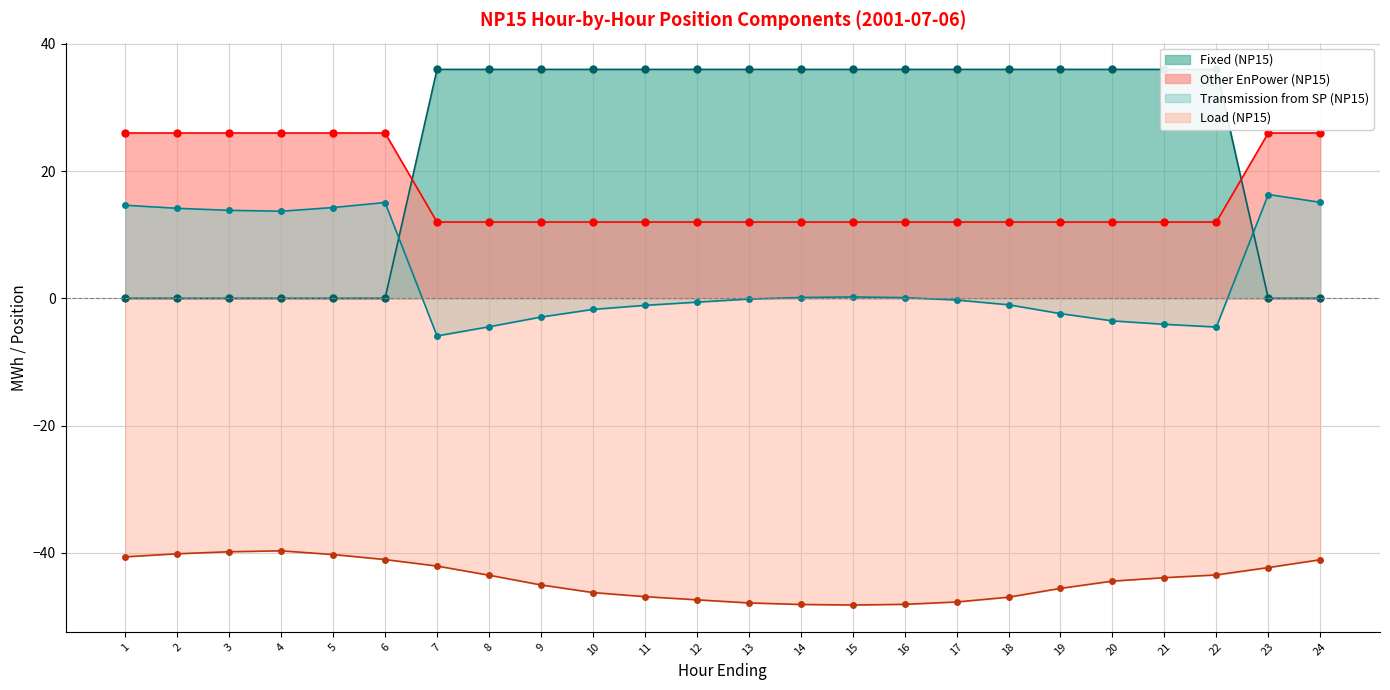

Reading left to right, list all the values displayed in this chart.

Fixed (NP15): 1=0.0	2=0.0	3=0.0	4=0.0	5=0.0	6=0.0	7=36.0	8=36.0	9=36.0	10=36.0	11=36.0	12=36.0	13=36.0	14=36.0	15=36.0	16=36.0	17=36.0	18=36.0	19=36.0	20=36.0	21=36.0	22=36.0	23=0.0	24=0.0
Transmission from SP (NP15): 1=14.6	2=14.2	3=13.8	4=13.7	5=14.3	6=15.1	7=-5.9	8=-4.5	9=-2.9	10=-1.7	11=-1.1	12=-0.6	13=-0.1	14=0.1	15=0.2	16=0.1	17=-0.3	18=-1.0	19=-2.4	20=-3.5	21=-4.1	22=-4.5	23=16.3	24=15.1
Other EnPower (NP15): 1=26.0	2=26.0	3=26.0	4=26.0	5=26.0	6=26.0	7=12.0	8=12.0	9=12.0	10=12.0	11=12.0	12=12.0	13=12.0	14=12.0	15=12.0	16=12.0	17=12.0	18=12.0	19=12.0	20=12.0	21=12.0	22=12.0	23=26.0	24=26.0
Load (NP15): 1=-40.6	2=-40.2	3=-39.8	4=-39.7	5=-40.3	6=-41.1	7=-42.1	8=-43.5	9=-45.1	10=-46.3	11=-46.9	12=-47.4	13=-47.9	14=-48.1	15=-48.2	16=-48.1	17=-47.7	18=-47.0	19=-45.6	20=-44.5	21=-43.9	22=-43.5	23=-42.3	24=-41.1